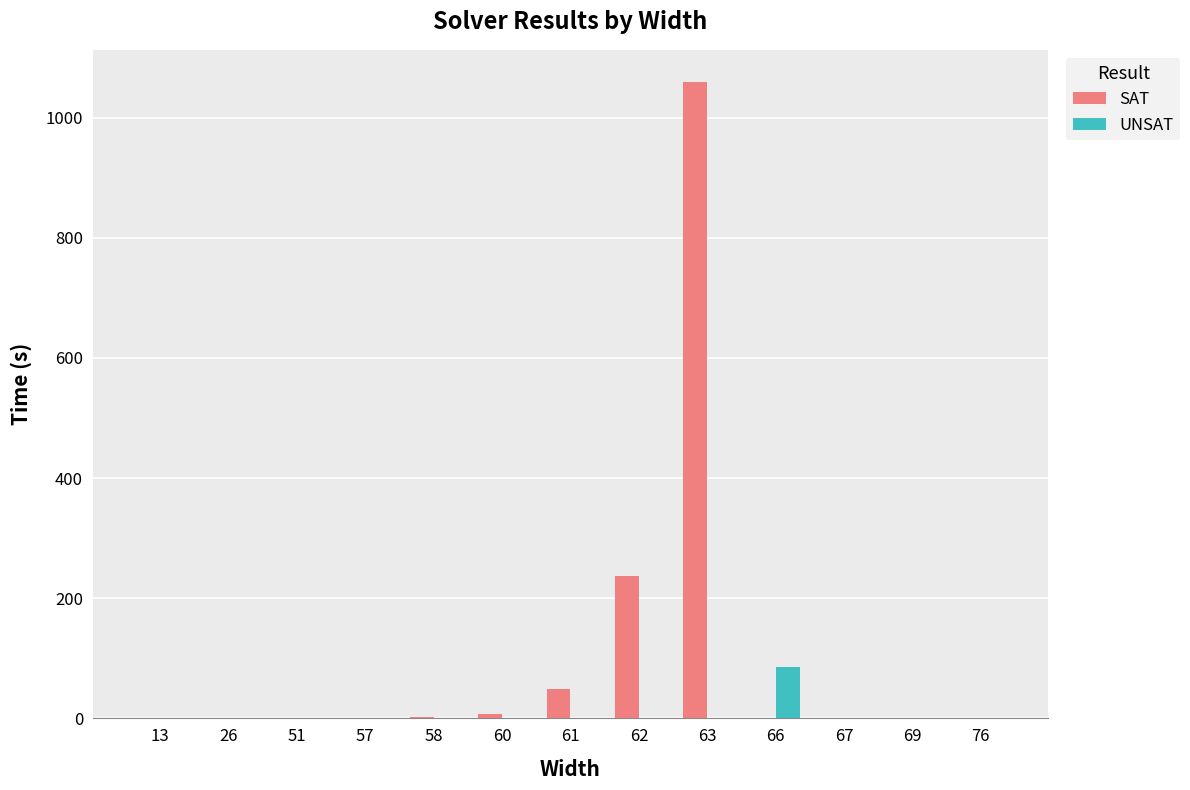

What is the sum of all UNSAT values?

86.2